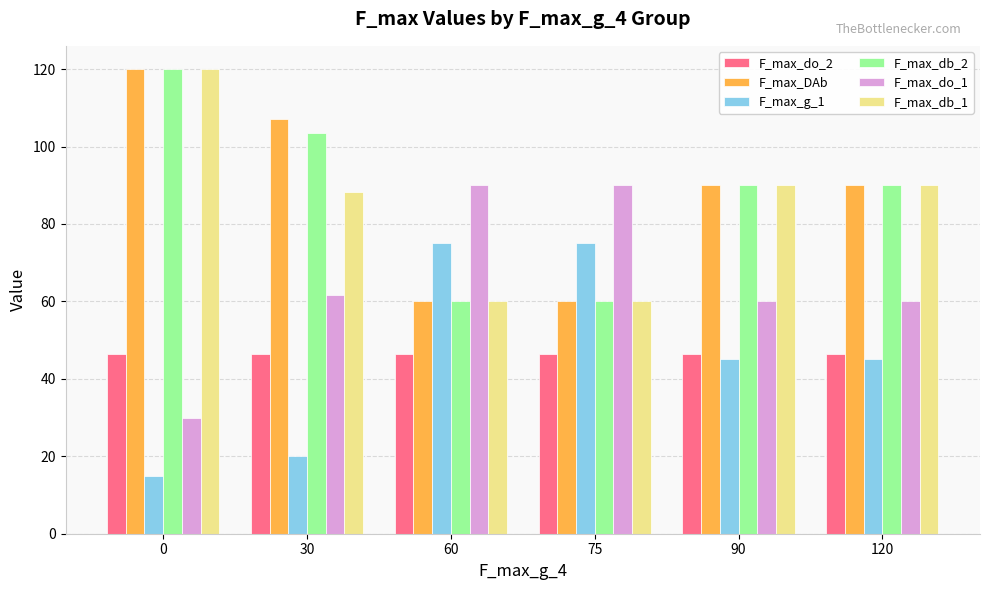

The value of F_max_do_2 at 0 is 46.5. True or false?

True